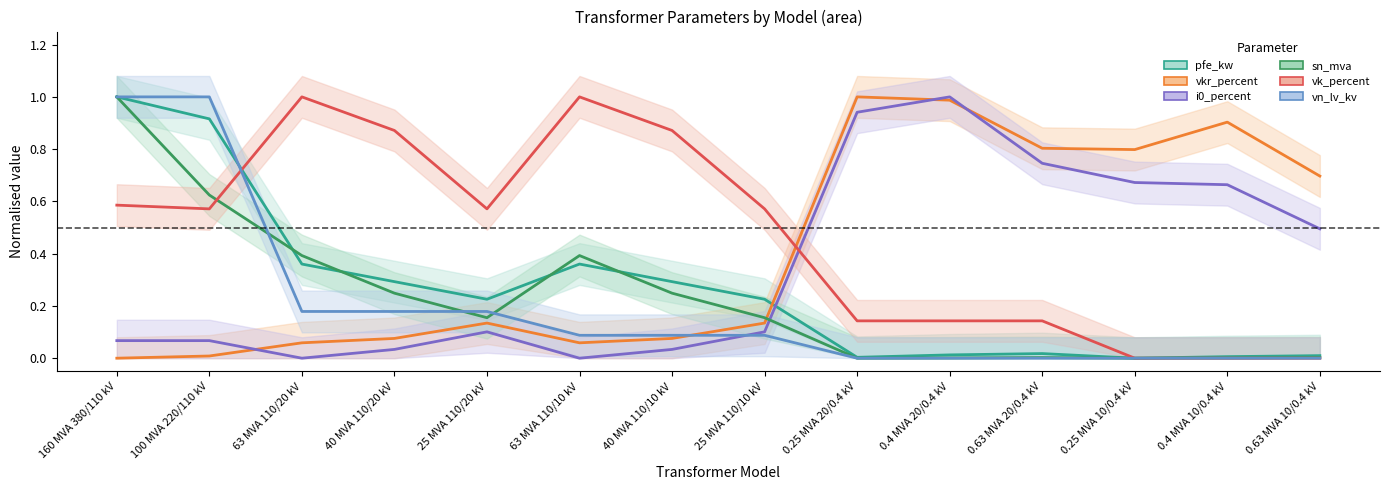

List the labels in order of pfe_kw value, largest first.

160 MVA 380/110 kV, 100 MVA 220/110 kV, 63 MVA 110/20 kV, 63 MVA 110/10 kV, 40 MVA 110/20 kV, 40 MVA 110/10 kV, 25 MVA 110/20 kV, 25 MVA 110/10 kV, 0.63 MVA 20/0.4 kV, 0.4 MVA 20/0.4 kV, 0.63 MVA 10/0.4 kV, 0.4 MVA 10/0.4 kV, 0.25 MVA 20/0.4 kV, 0.25 MVA 10/0.4 kV